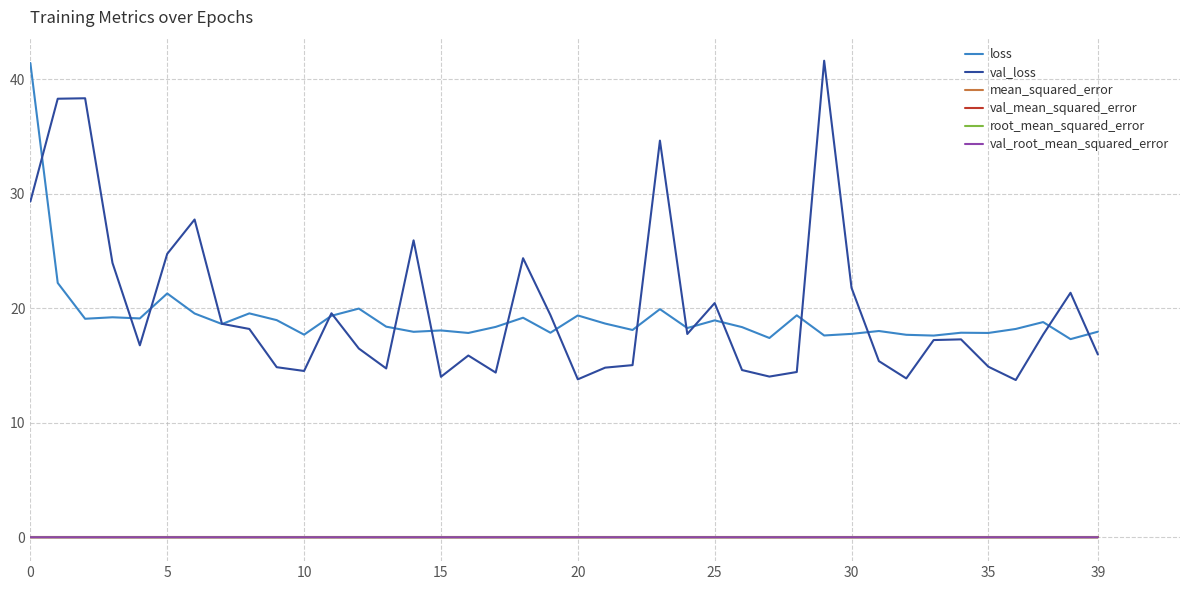

Which series has the largest range (max minus min)?

val_loss